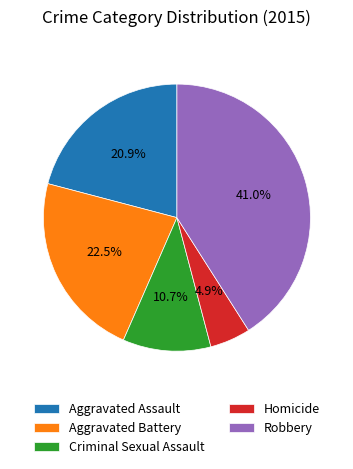

Which has a higher value, Homicide or Aggravated Battery?

Aggravated Battery